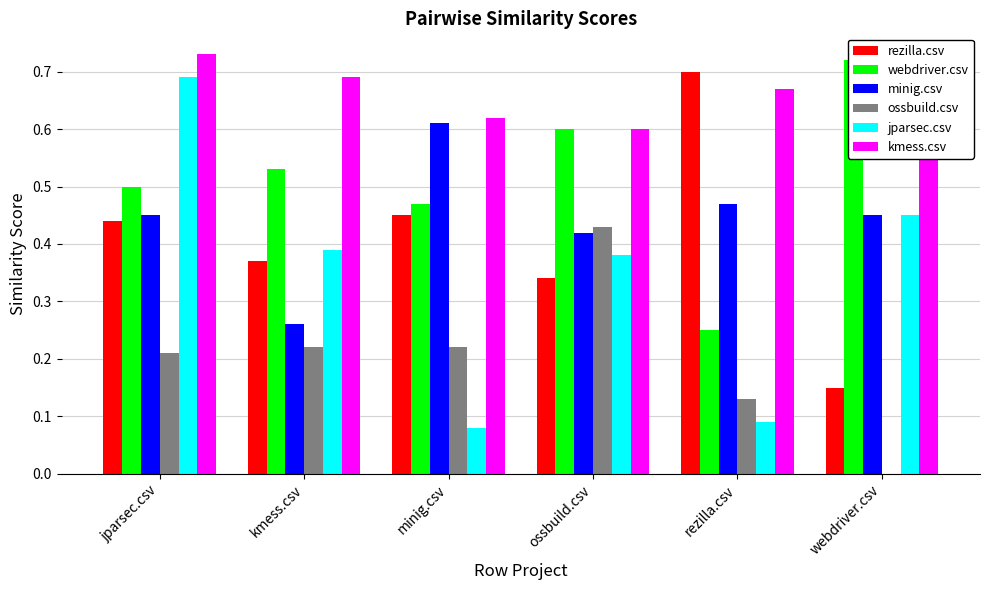

Which series has the largest range (max minus min)?

jparsec.csv